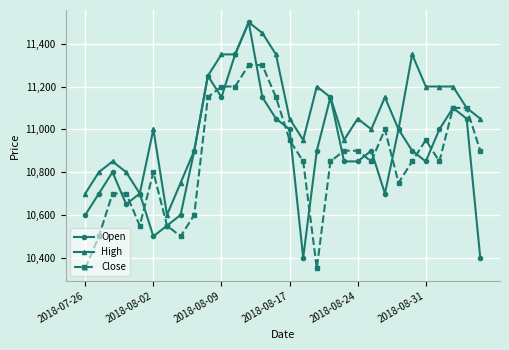

What is the greatest value displayed?

11500